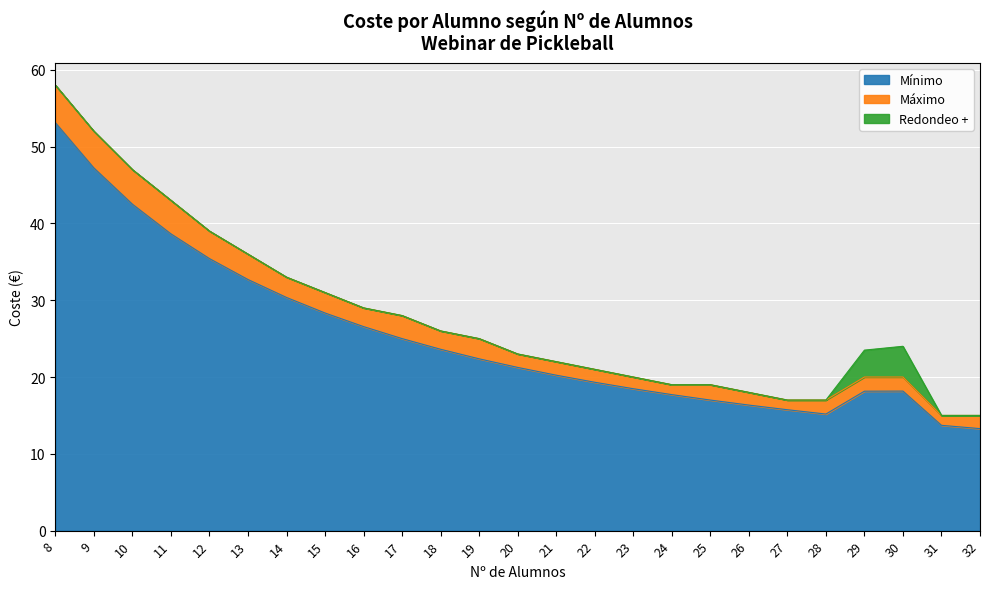

What is the difference between the maximum and minimum values in the Mínimo series?

39.8